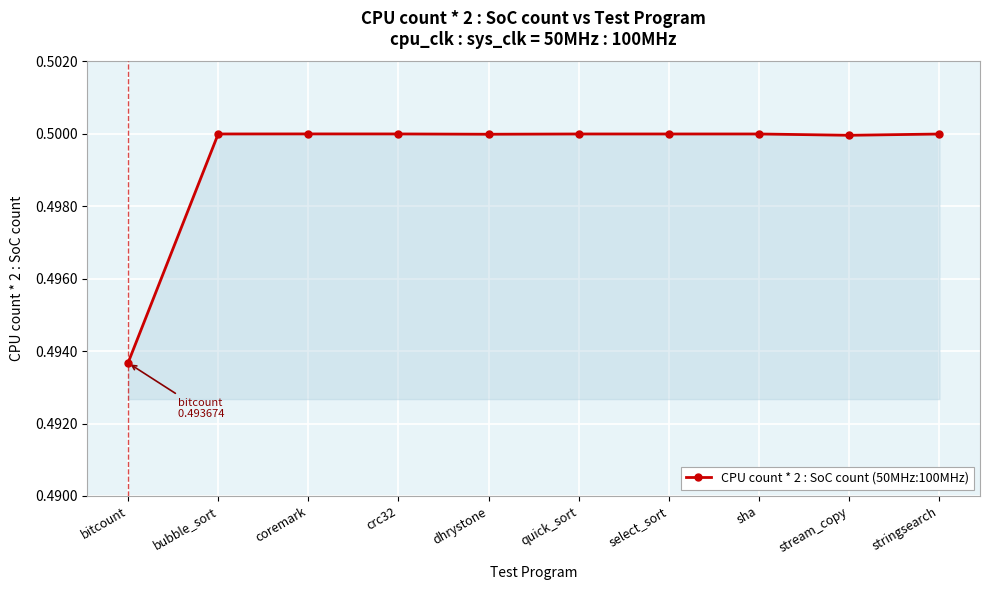

Which category has the lowest value across all series?

bitcount